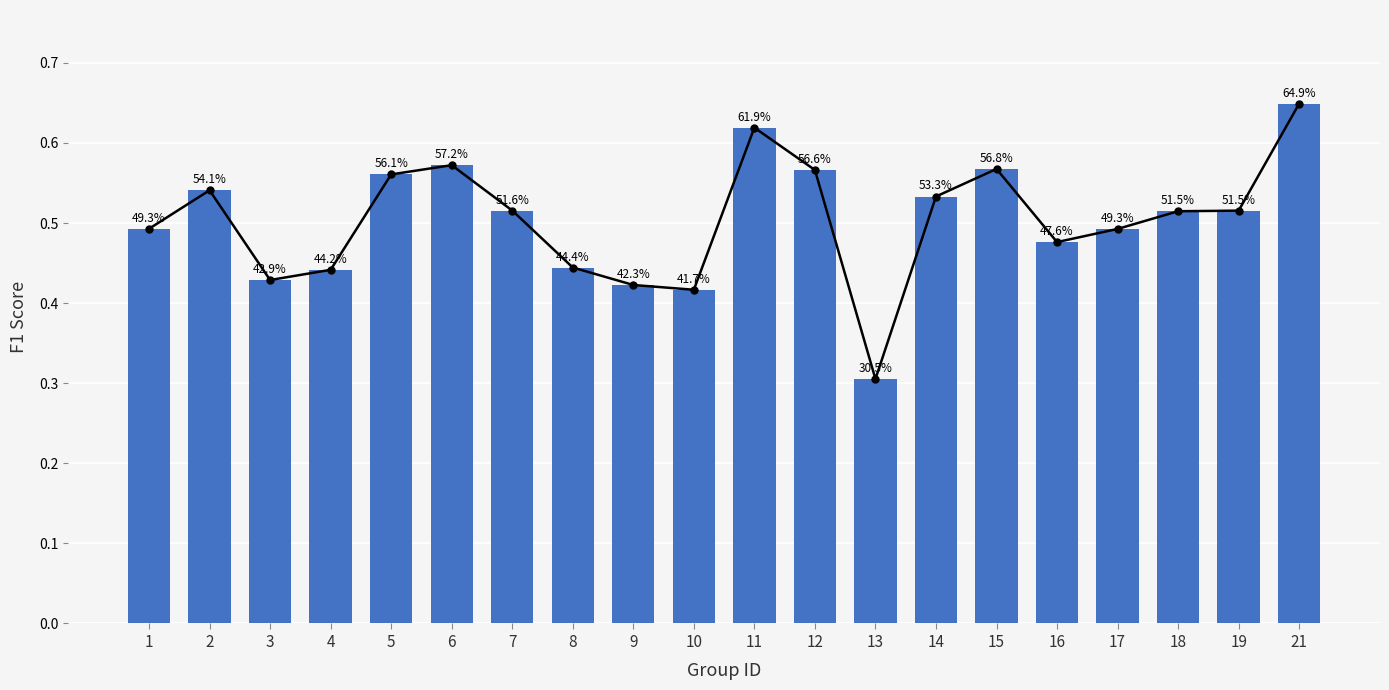

What is the approximate value at 9?

0.4